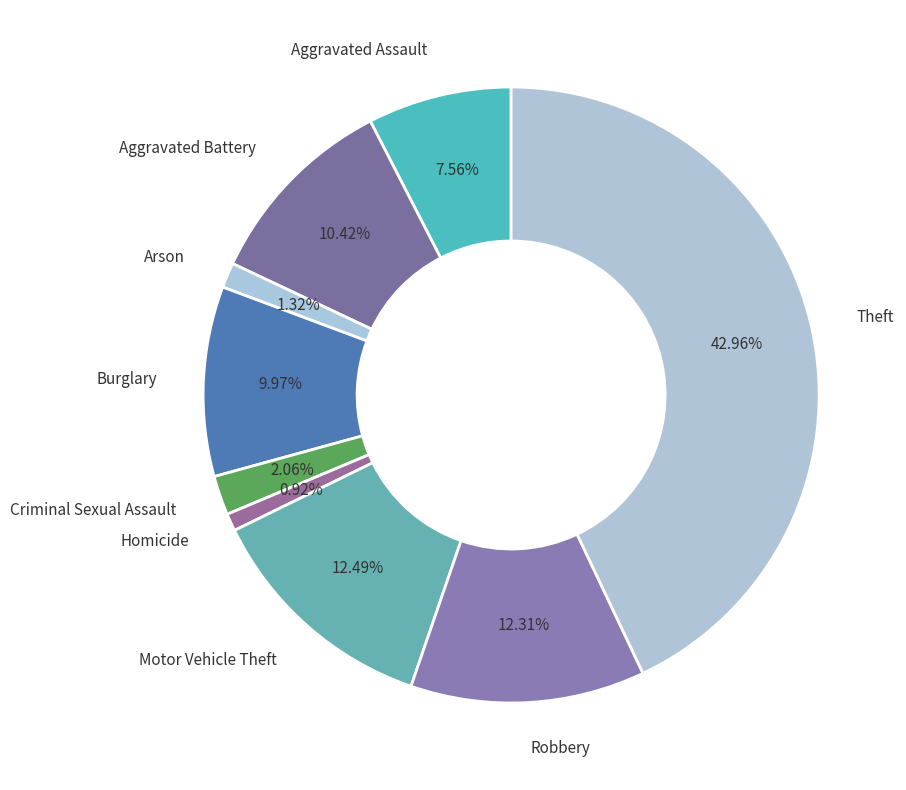

Approximately how many times larger is the value at Homicide compared to Criminal Sexual Assault?

0.4